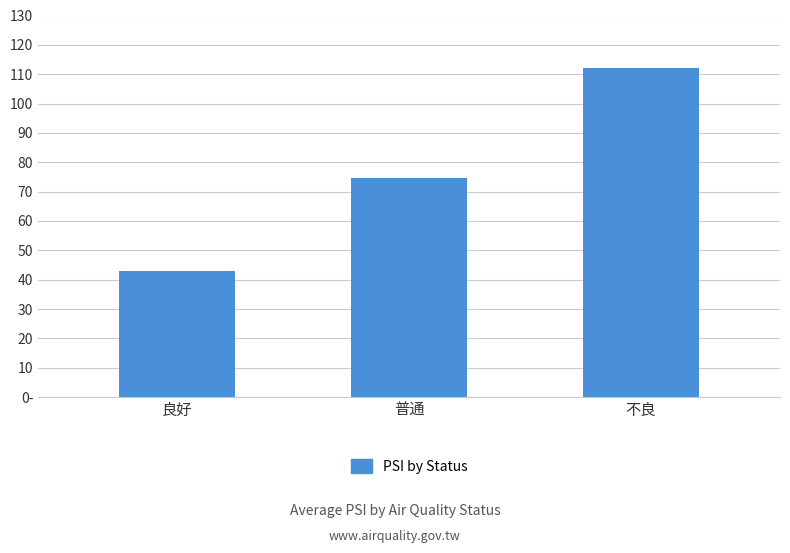

What position from the right is 普通?

2